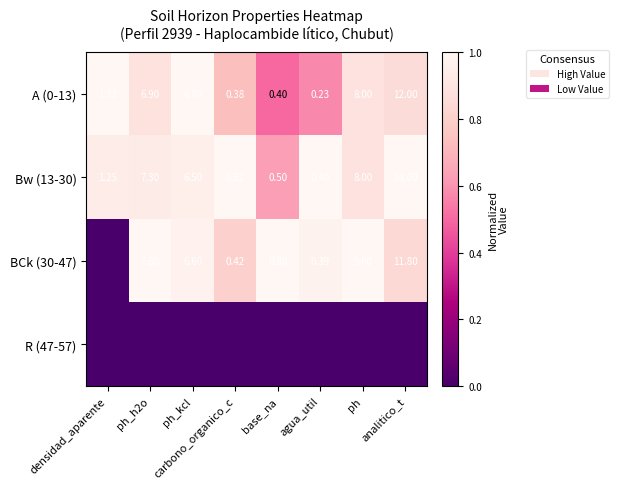

List the series in order of their peak value, lowest first.

R (47-57), A (0-13), Bw (13-30), BCk (30-47)